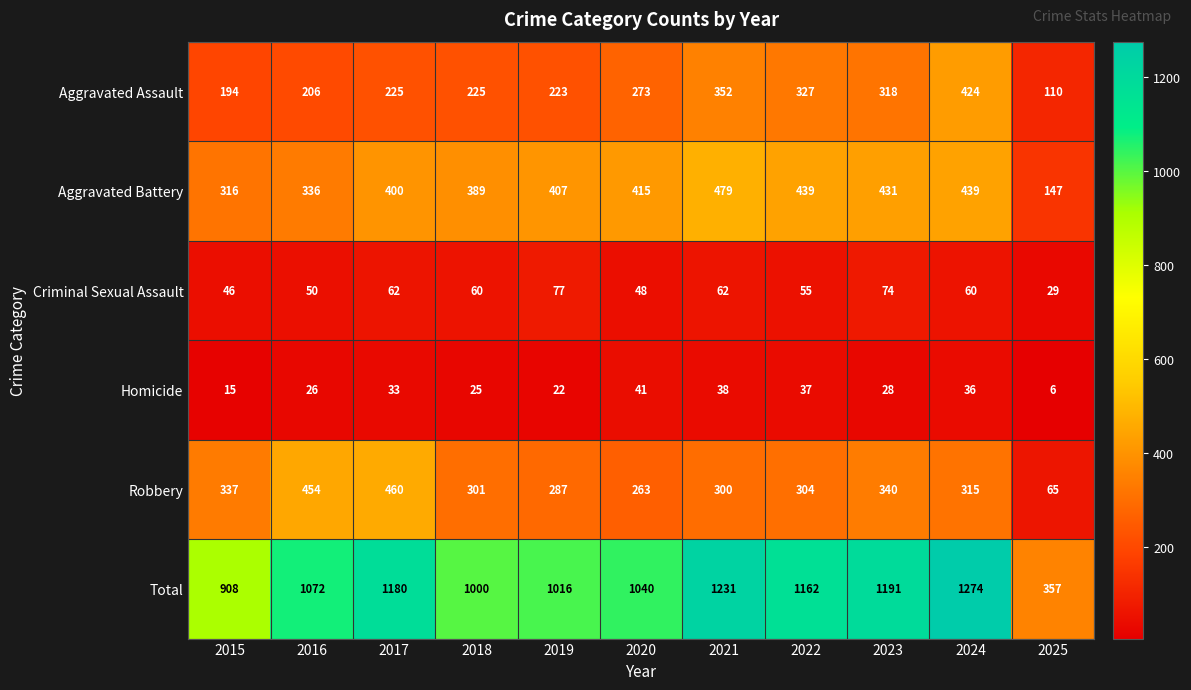

Which series has the widest spread of values?

Total